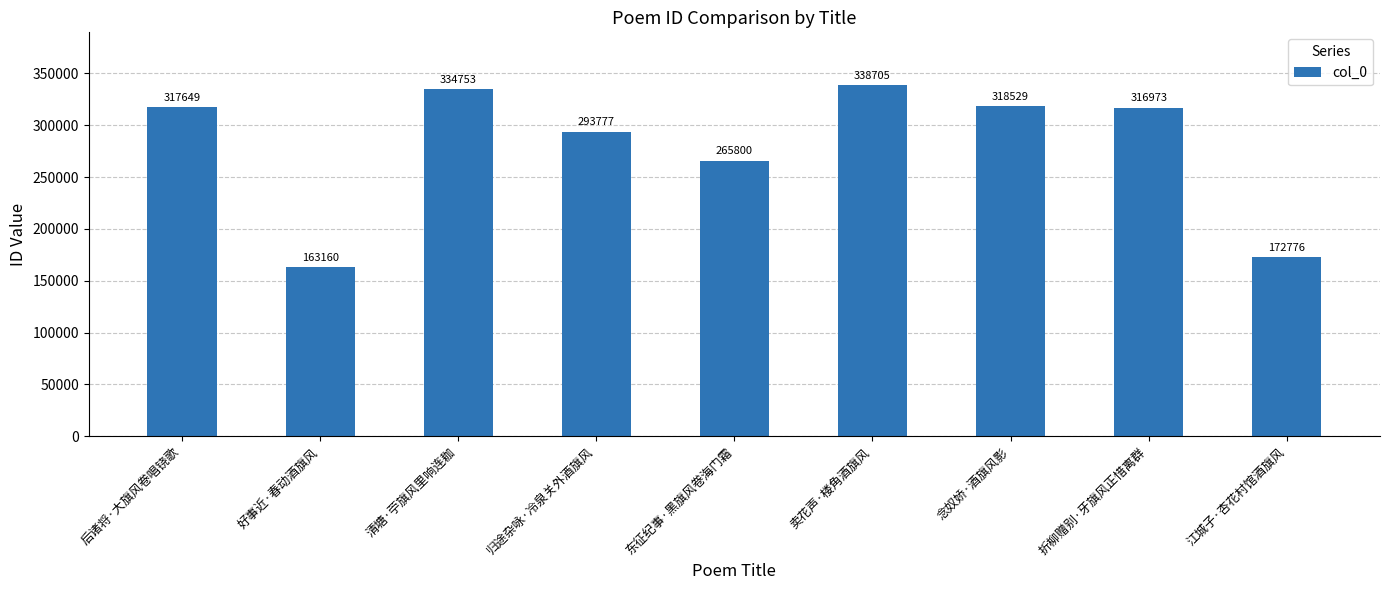

Are the bars grouped side by side (vs. stacked)?

No